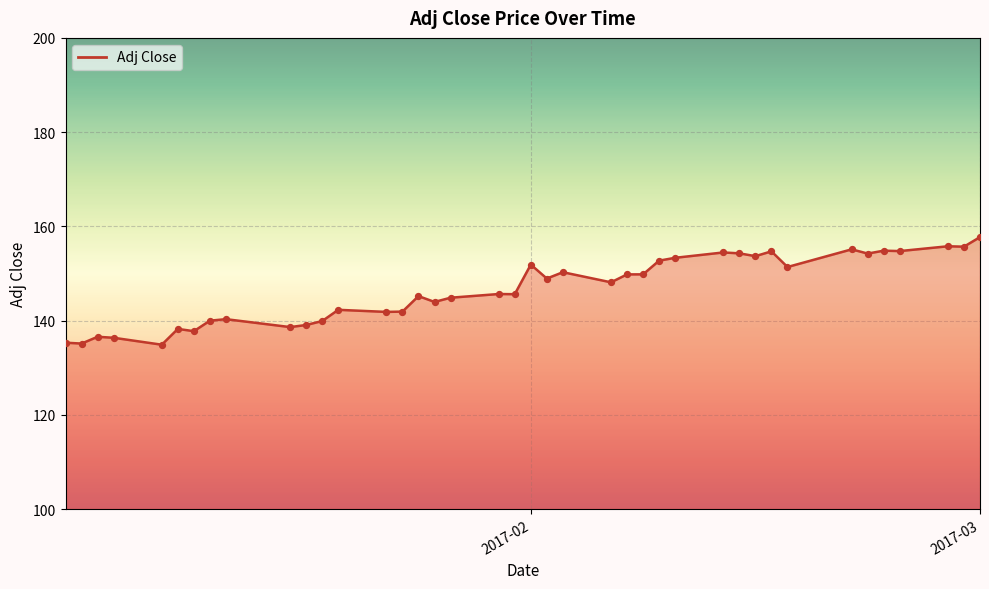

What is the minimum value shown in the chart?

134.9